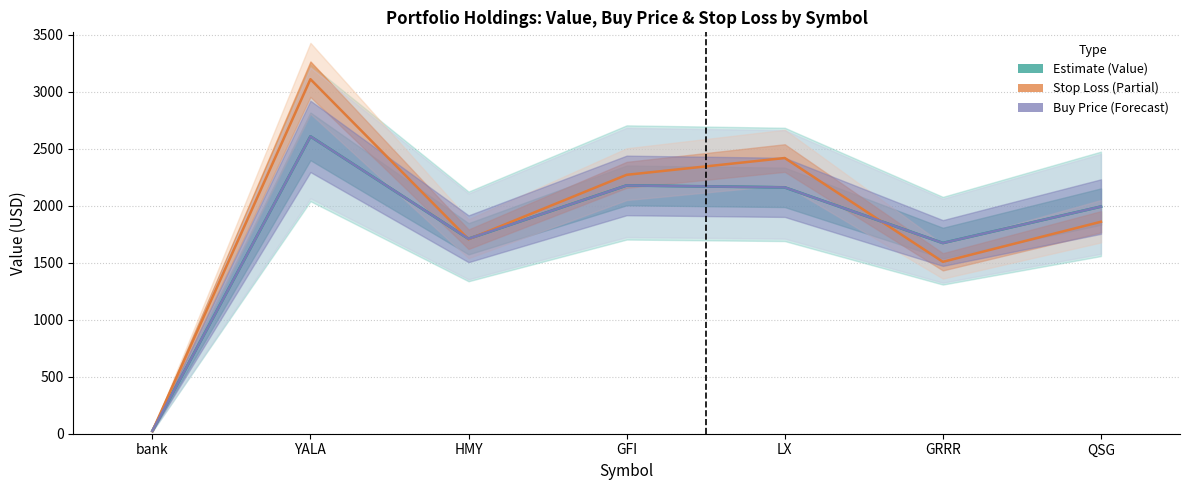

At which category does Stop Loss (scaled) reach its first local valley?

HMY